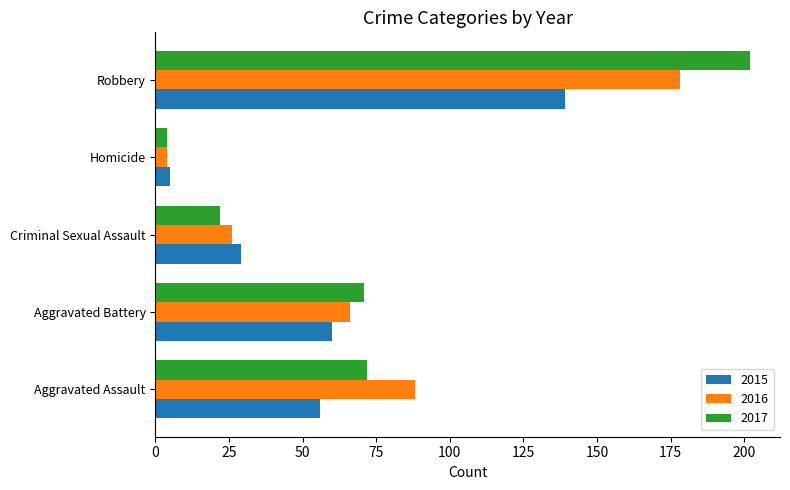

What is the spread (max minus min) of values at Aggravated Battery?

11